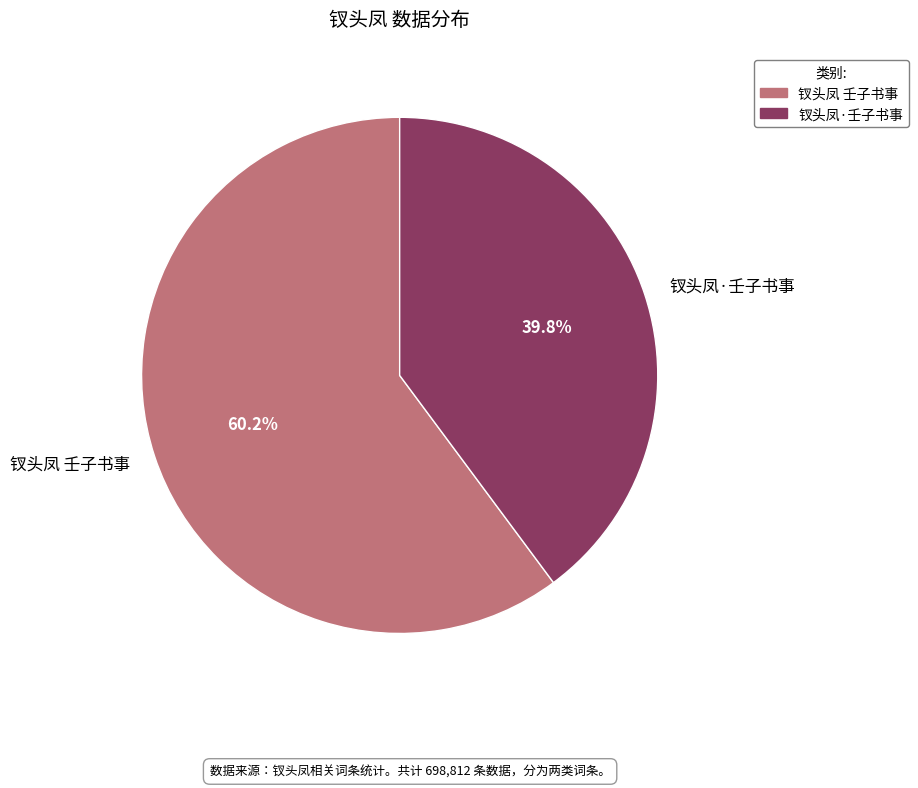

Do 钗头凤 壬子书事 and 钗头凤·壬子书事 together represent more than half of the pie?

Yes